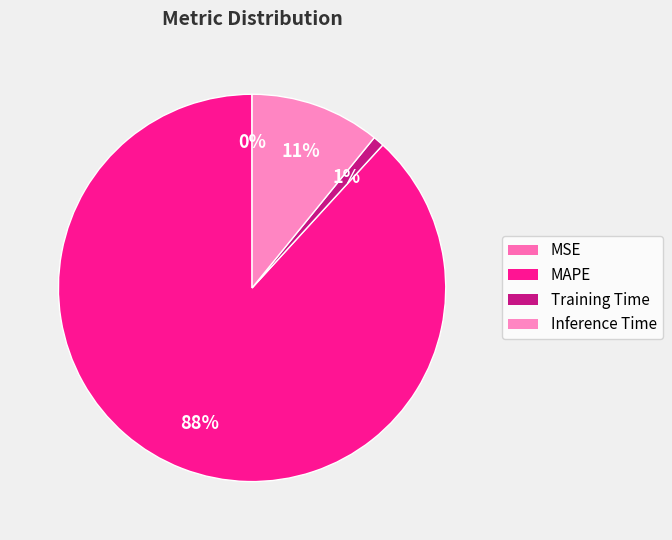

How many slices are in this pie chart?

4